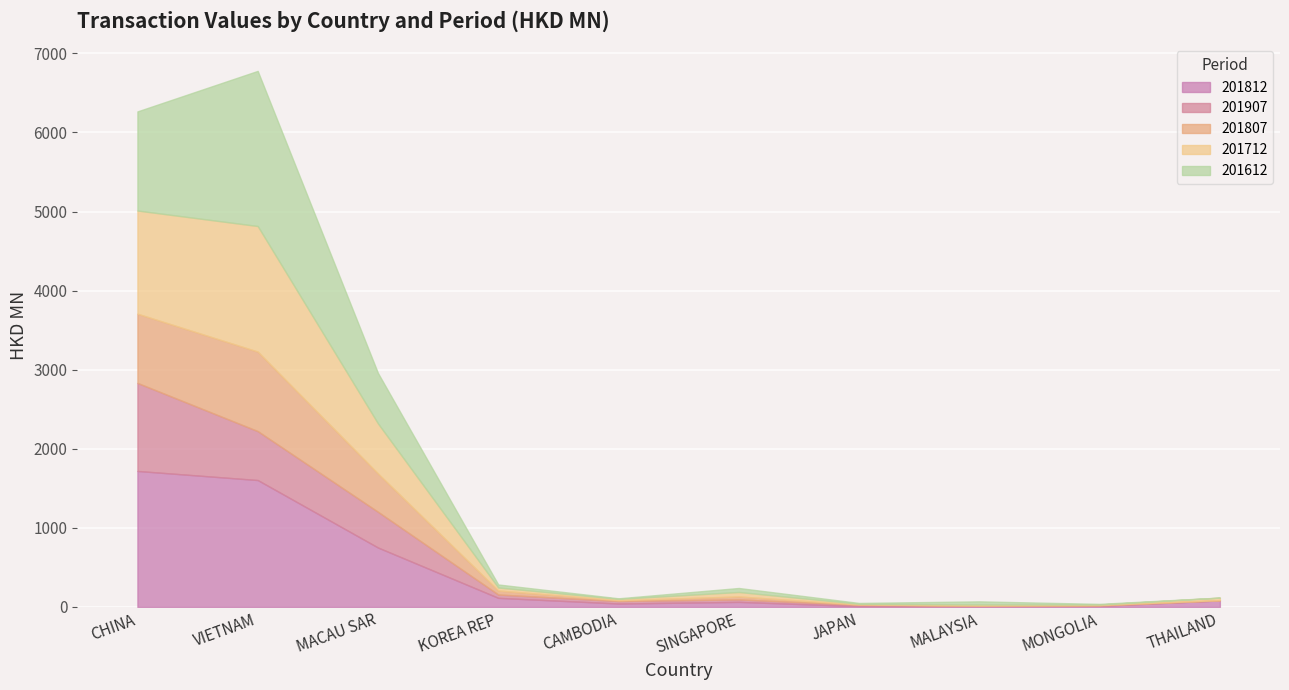

List the series in order of their peak value, highest first.

201612, 201812, 201712, 201907, 201807